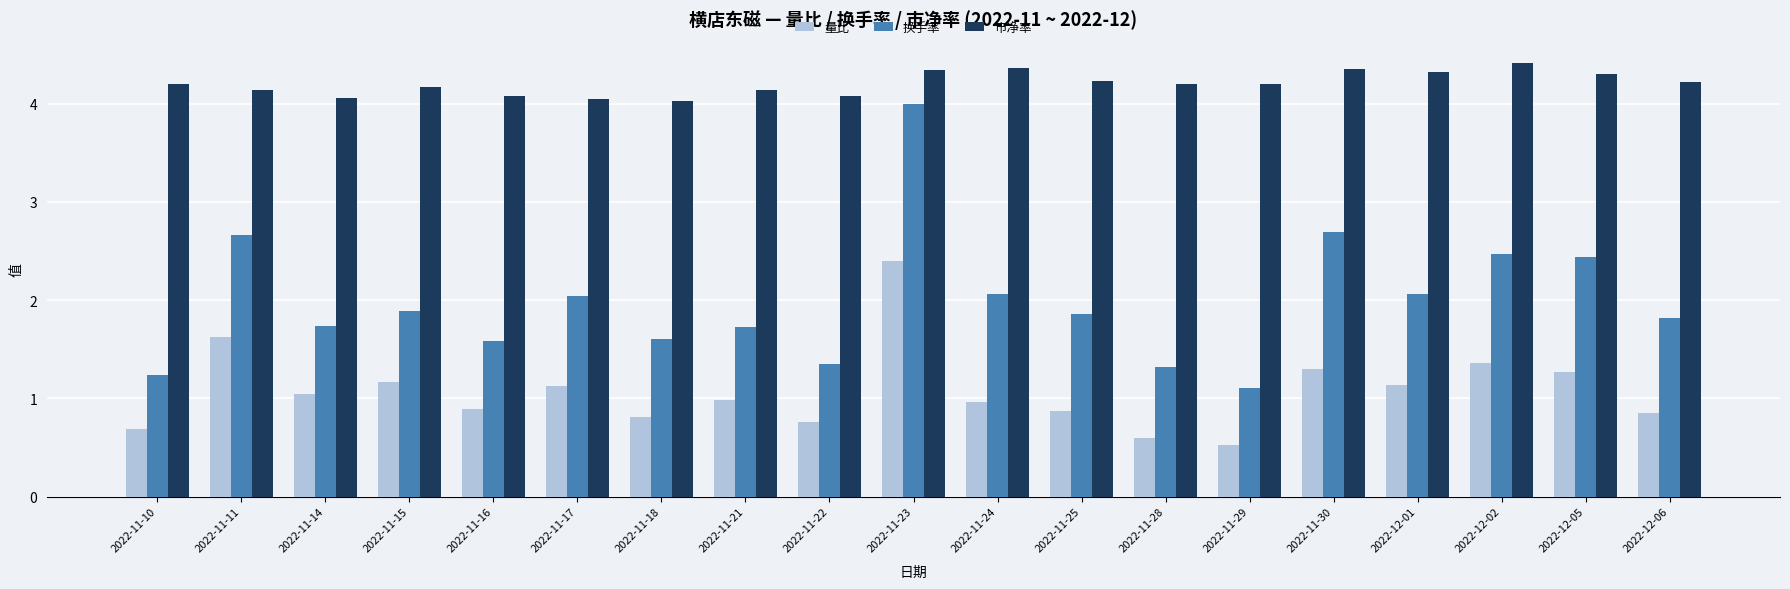

The value of 换手率 at 2022-11-30 is 0.6. True or false?

False